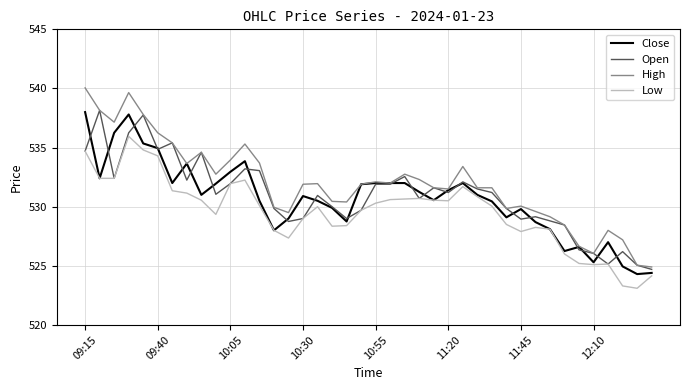

Which series has the widest spread of values?

High